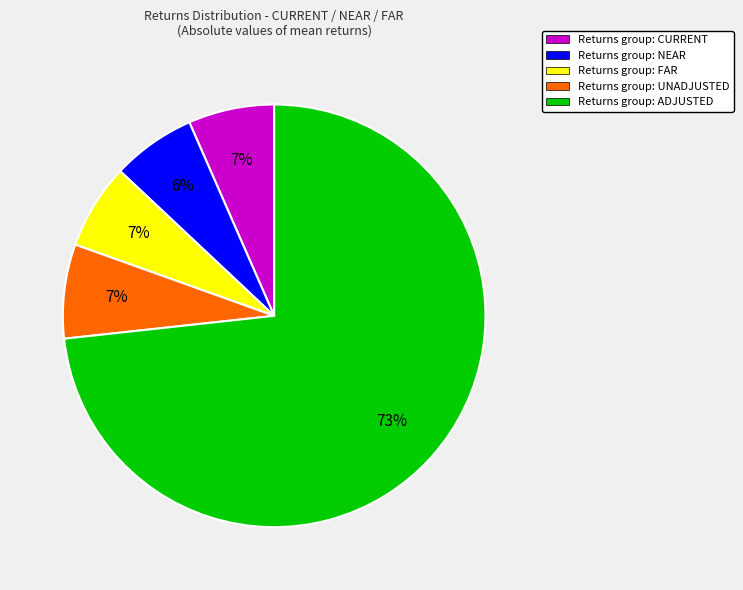

Is there a majority slice in this chart?

Yes